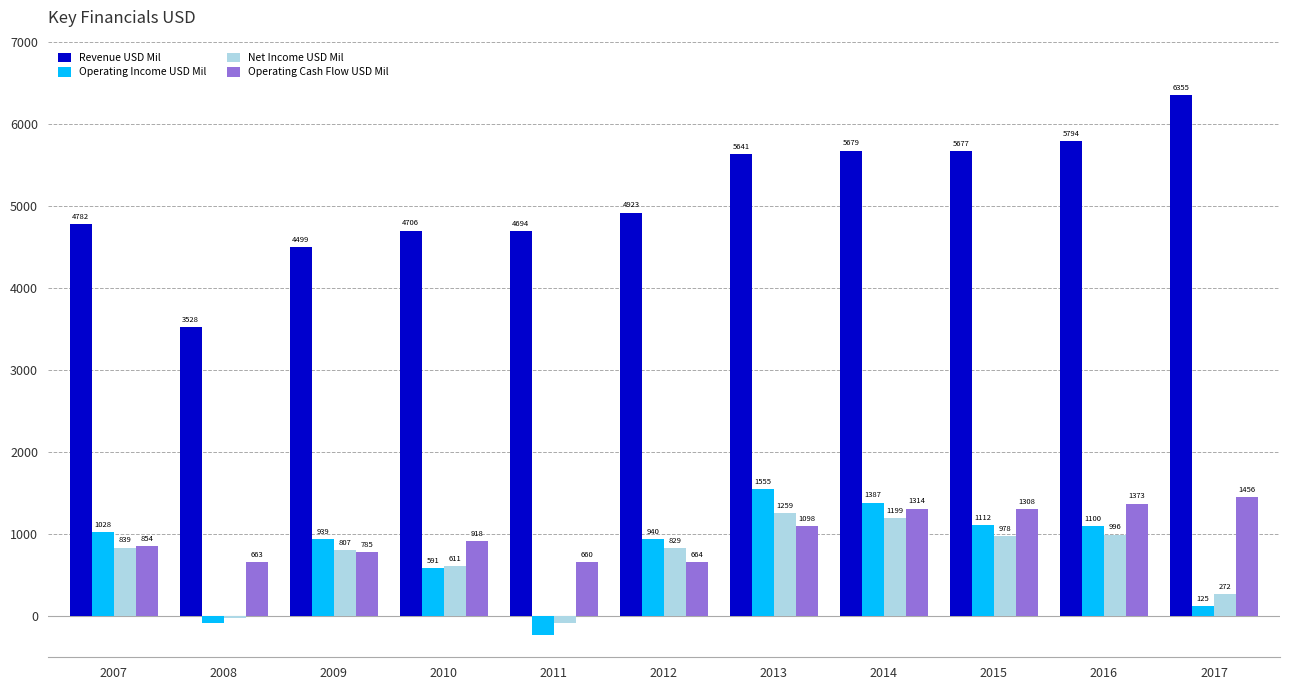

The value of Revenue USD Mil at 2007 is 4782. True or false?

True